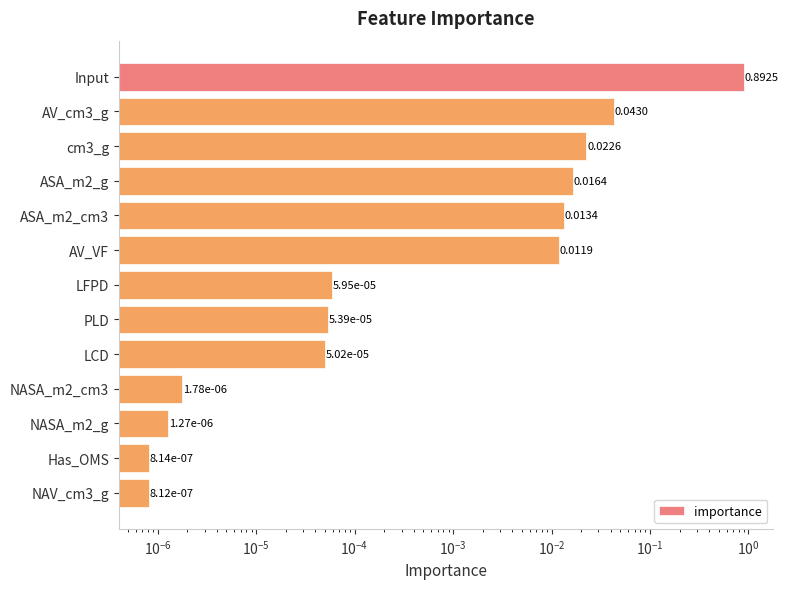

How many data points does each series have?

13